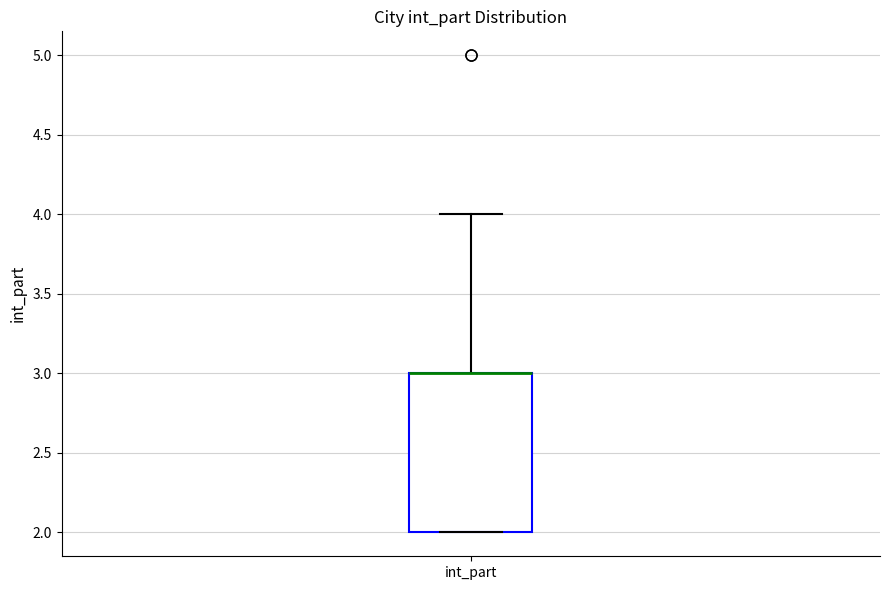

Transcribe this box plot: give where the median line is, the range the box spans, and where the two whiskers end, as read against the y-axis. The values are not printed on the chart, so give them approximately, as read against the axis.

median 3 (drawn on the box's upper edge), box 2 to 3, whiskers 2 to 4